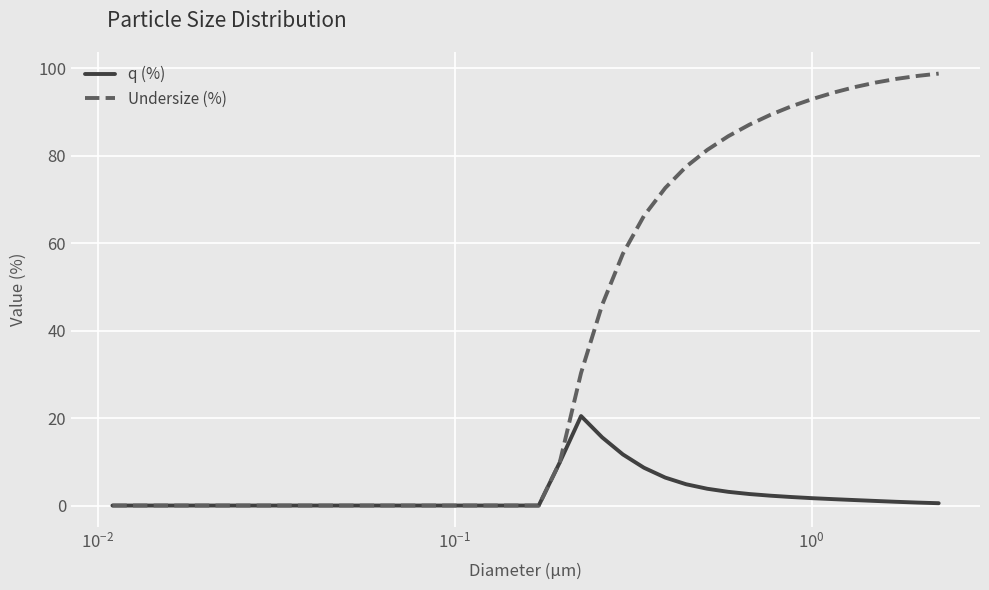

List the series in order of their overall mean, highest first.

Undersize (%), q (%)